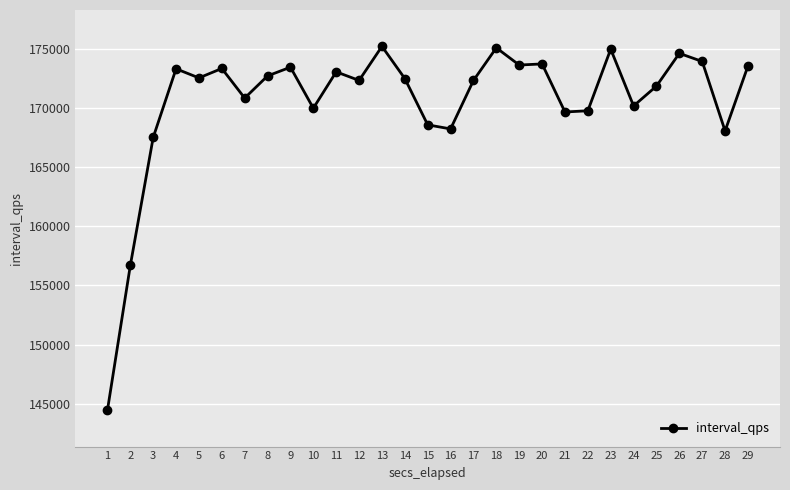

What is the maximum value shown in the chart?

175187